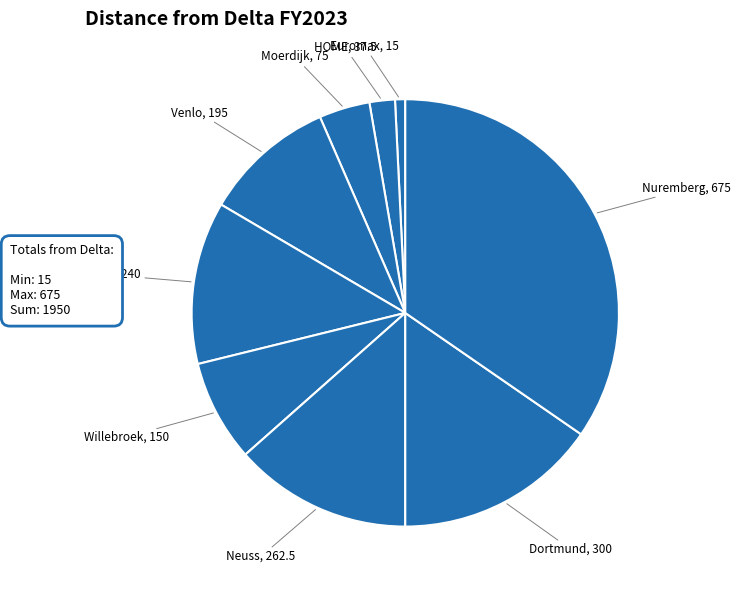

The Venlo slice represents 1% of the pie. True or false?

False